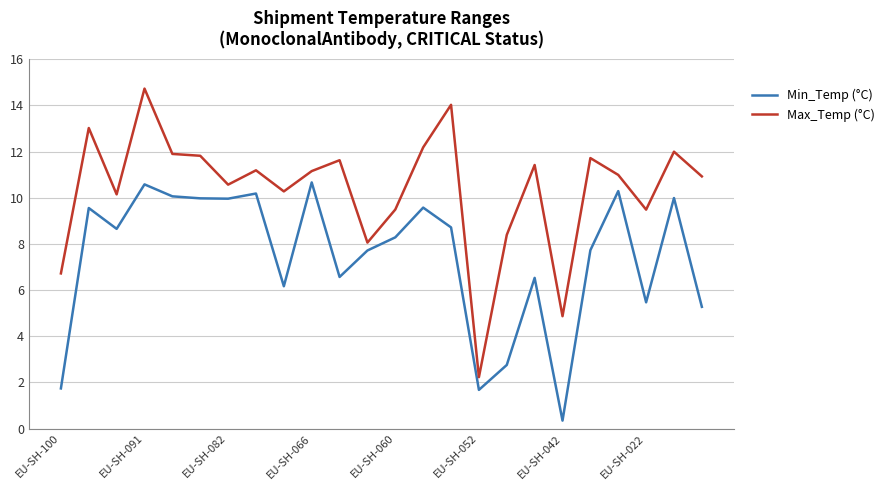

Which series has the widest spread of values?

Max_Temp (°C)